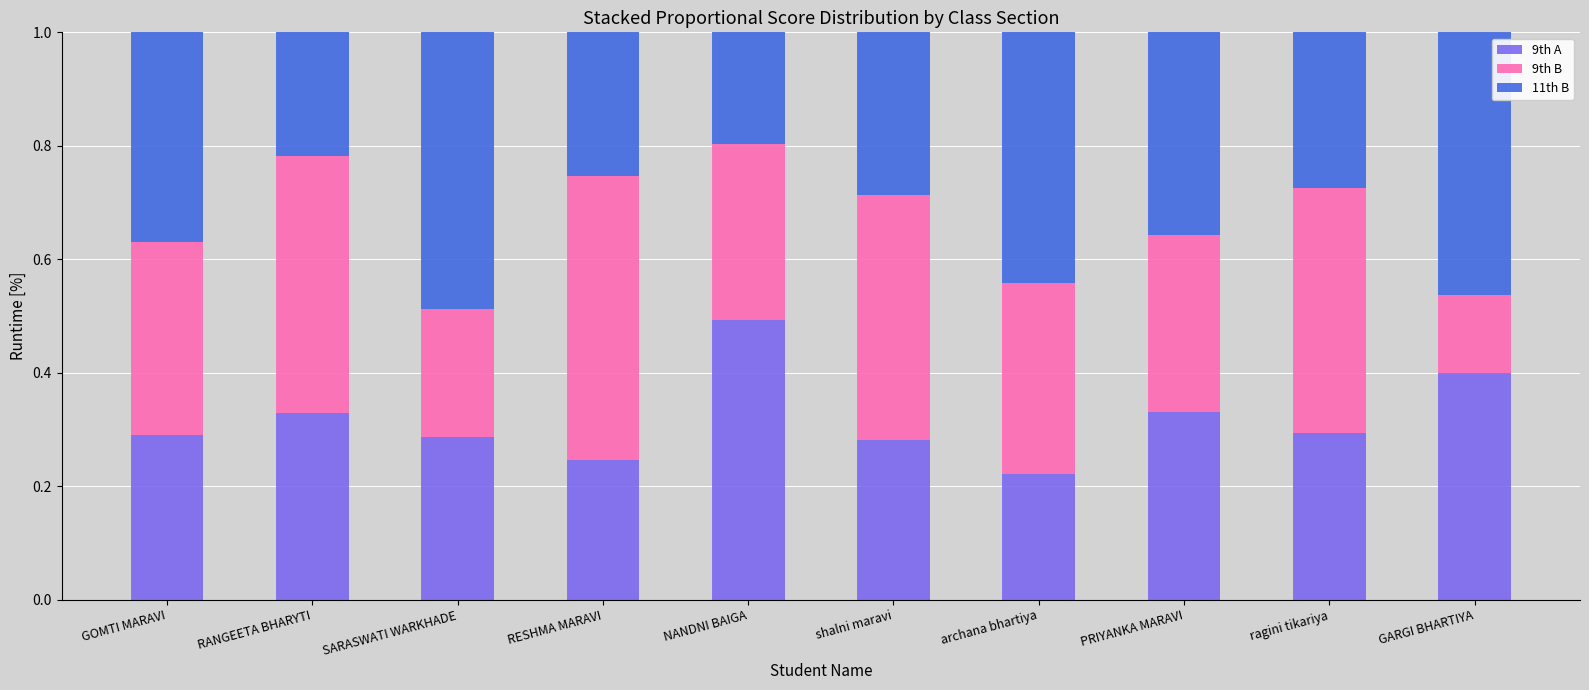

How many categories are shown in the chart?

10